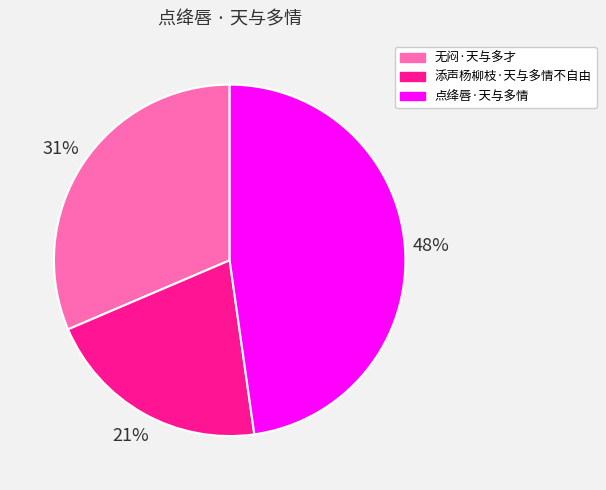

Which category has the smallest portion of the pie?

添声杨柳枝·天与多情不自由